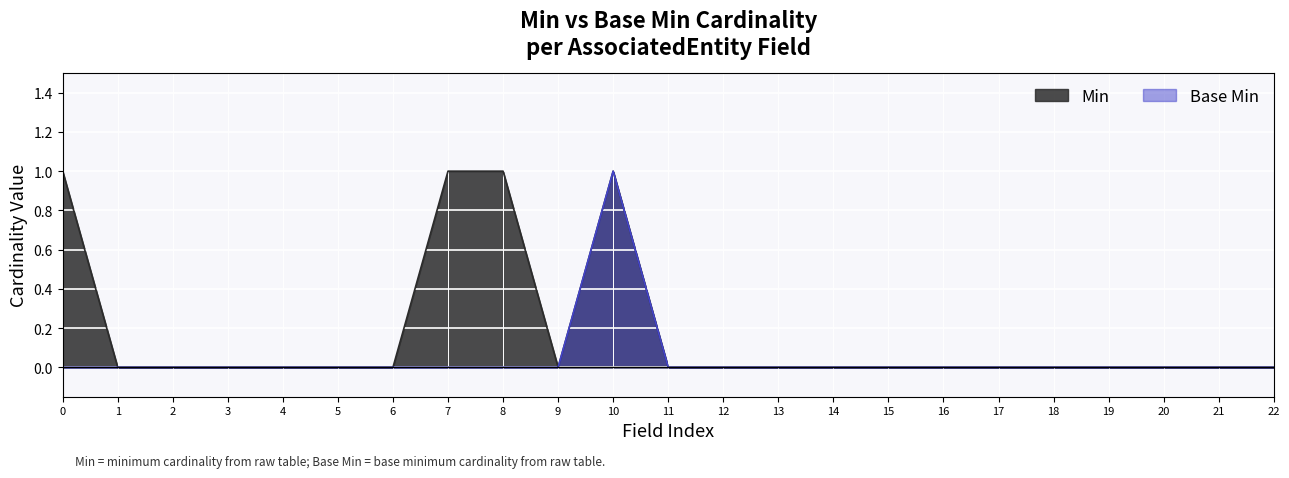

In Base Min, how many points are higher than both neighbors (excluding endpoints)?

1